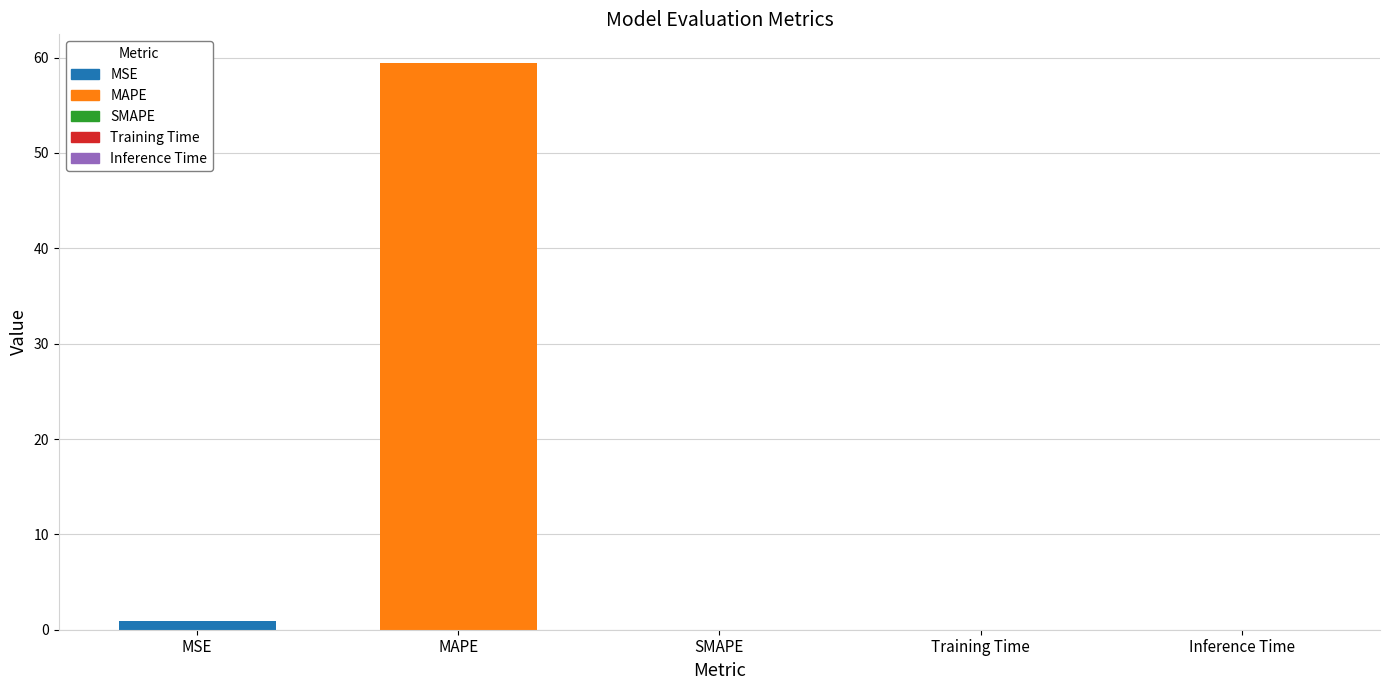

What is the greatest value displayed?

59.5